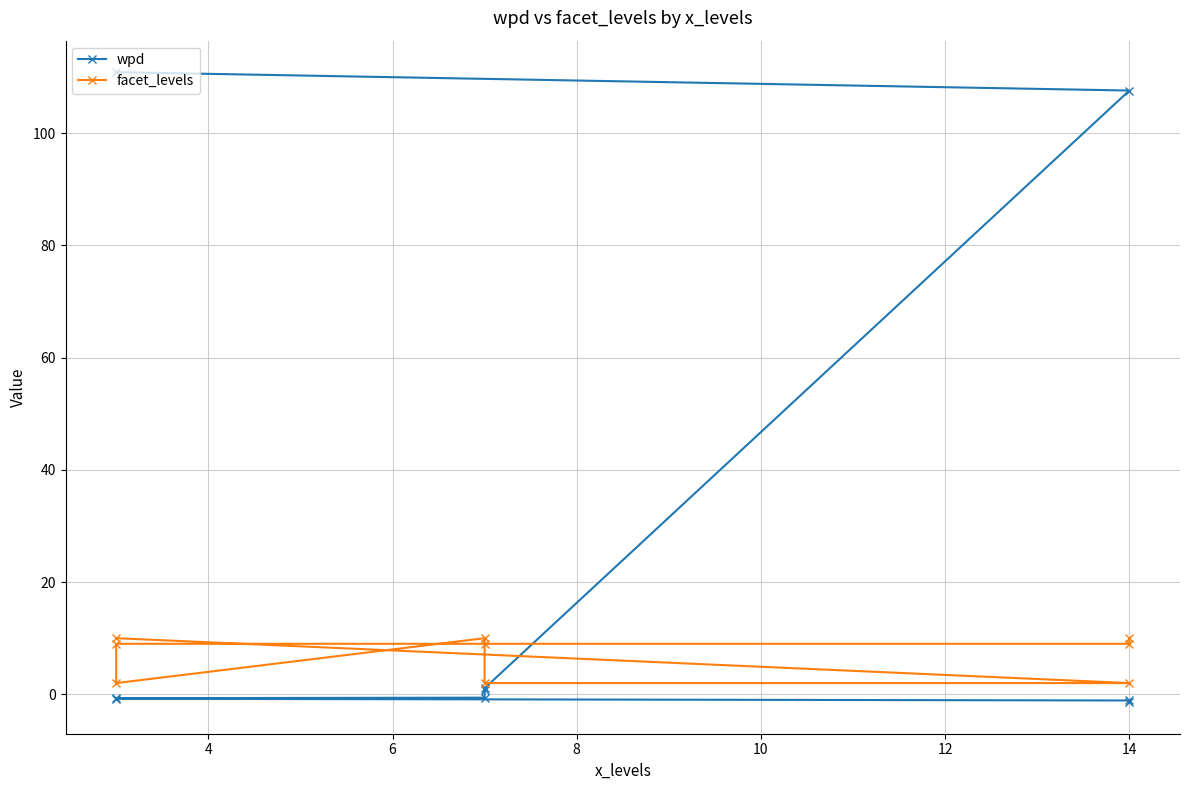

Rank the series by their average value, from lowest to highest.

facet_levels, wpd